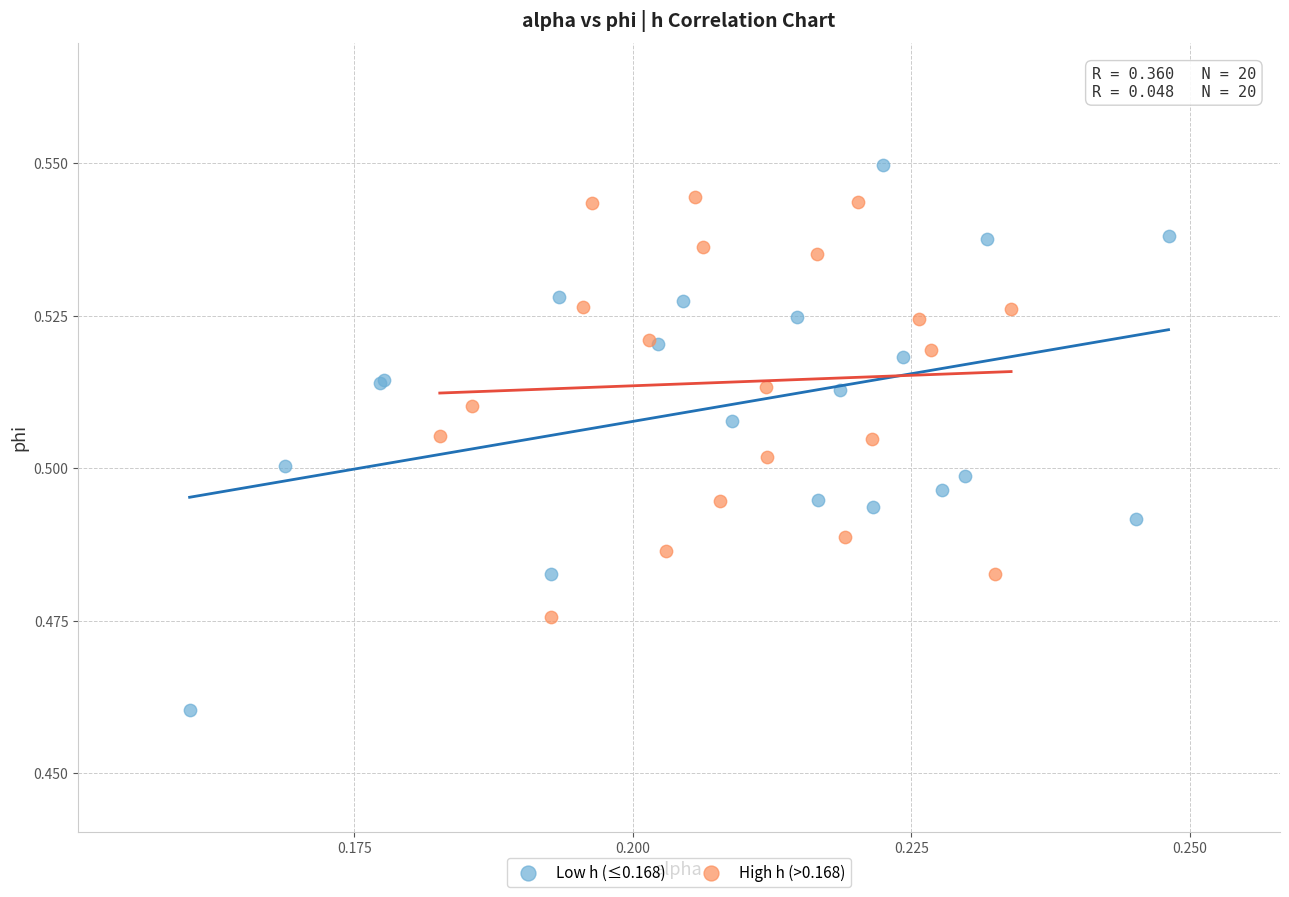

Which series has the largest Y range (max minus min)?

Low h (≤0.168)